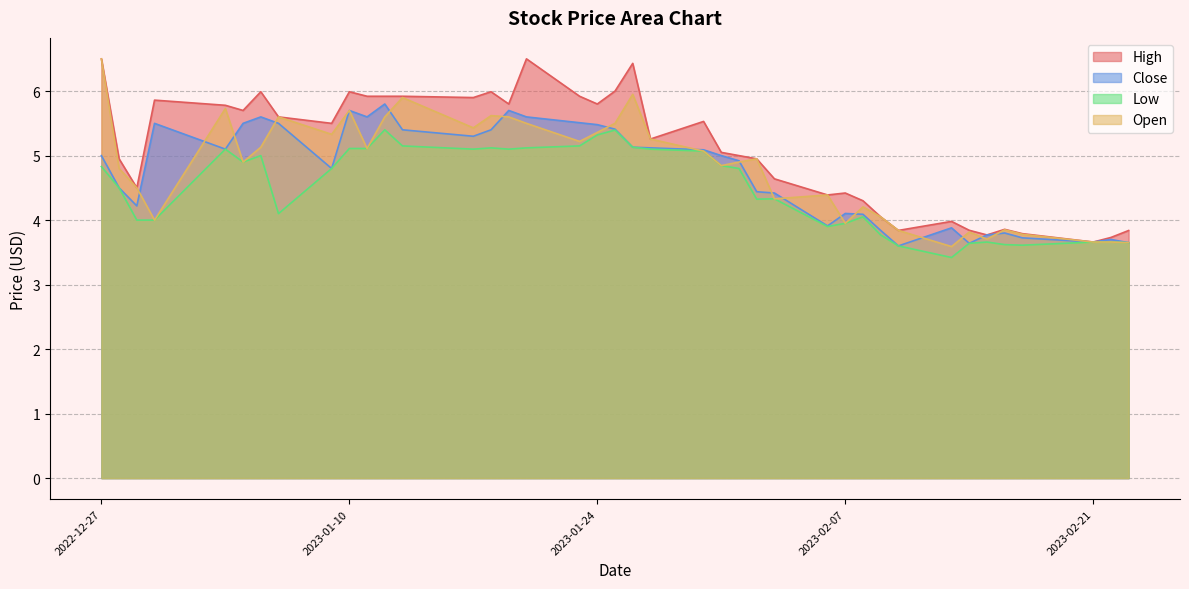

What is the minimum value for Low?

3.4